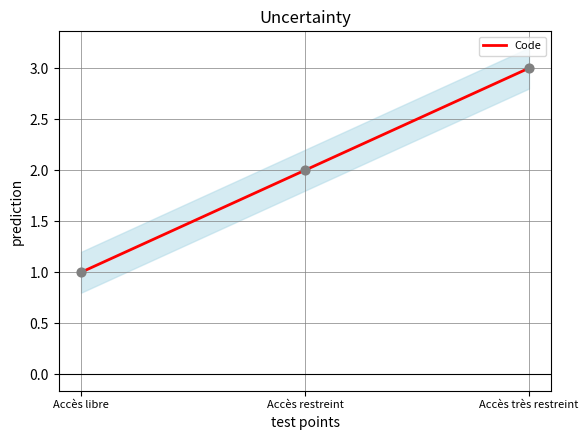

What is the ratio of the value at Accès libre to the value at Accès très restreint?

0.3